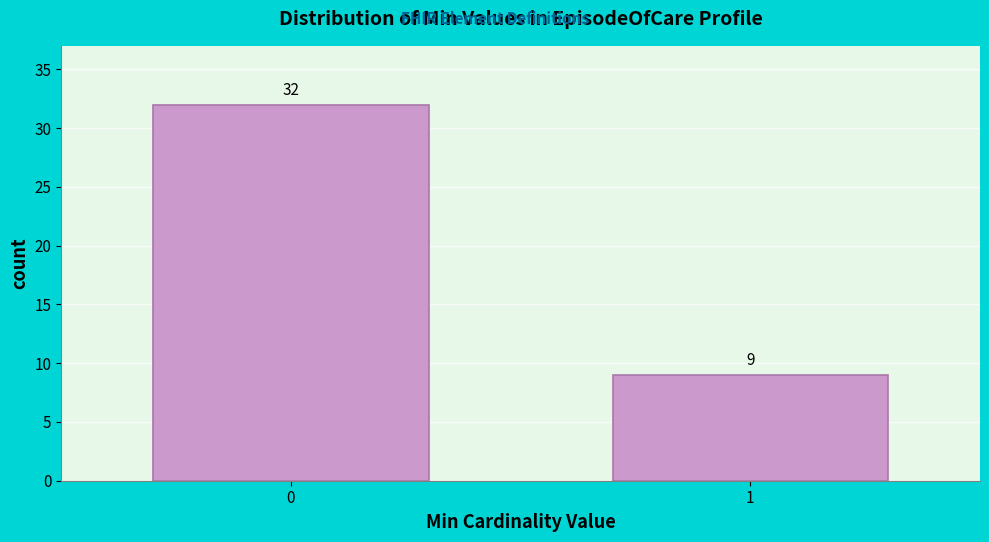

Reading right to left, transcribe all the data shown in this chart.

1=9	0=32